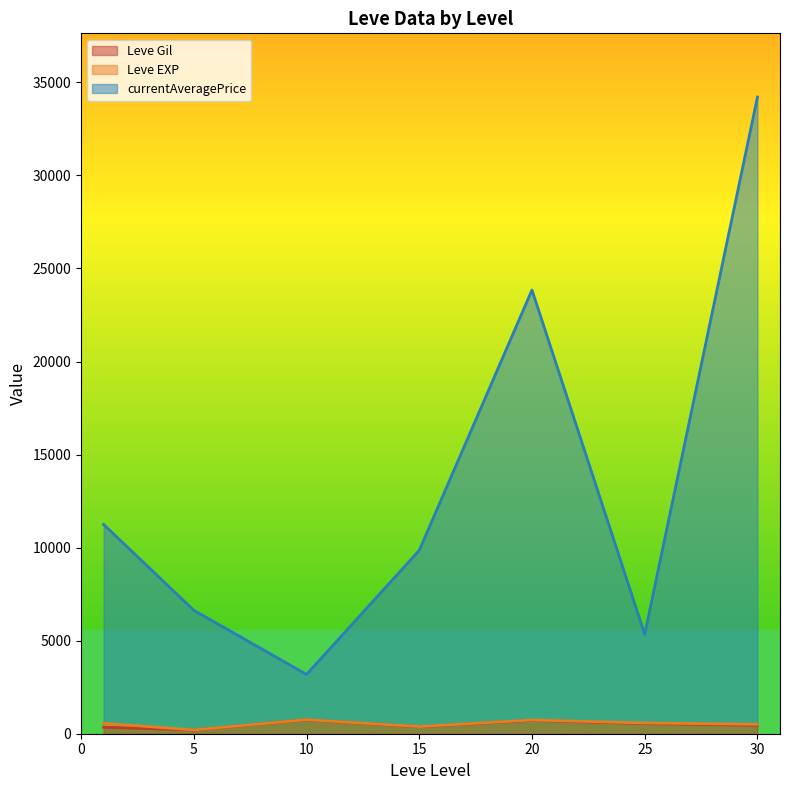

At which category is the sum across all series the highest?

30